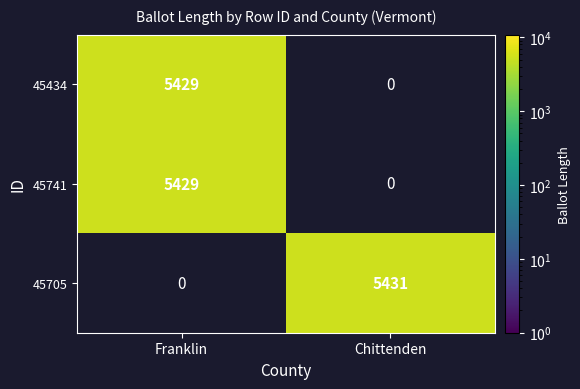

The 45741 series shows 5429 at Franklin. True or false?

True